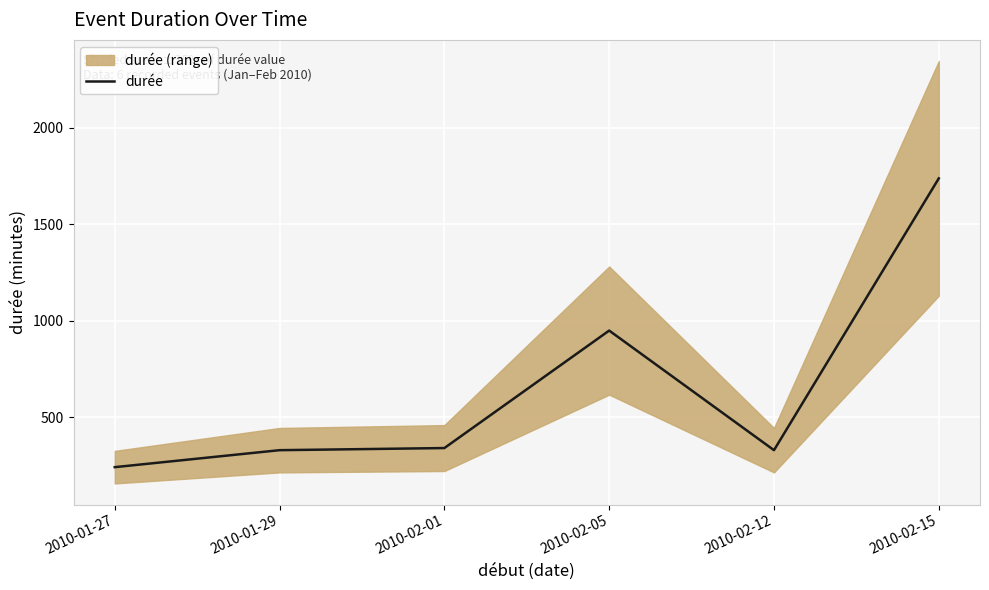

What position from the left is 2010-02-01?

3